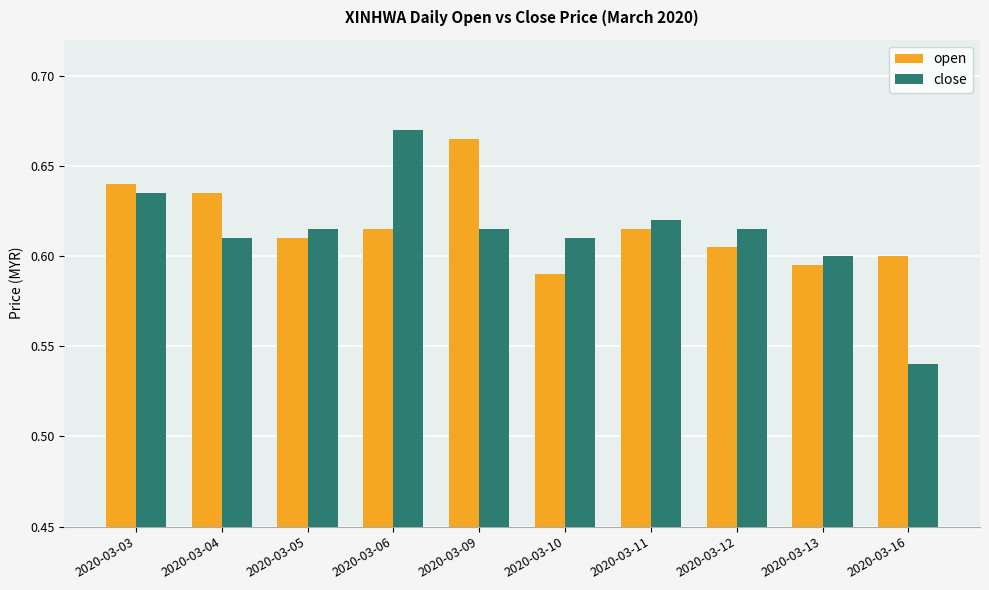

At how many categories does at least one series exceed 0?

10